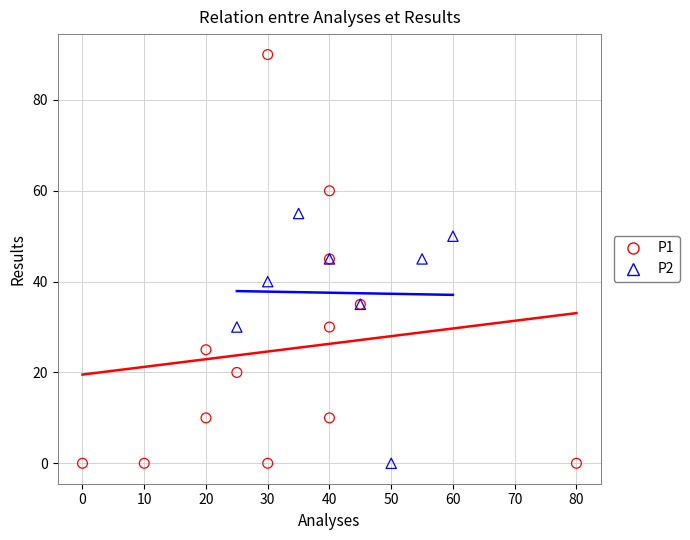

Which series has the widest spread of Y values?

P1